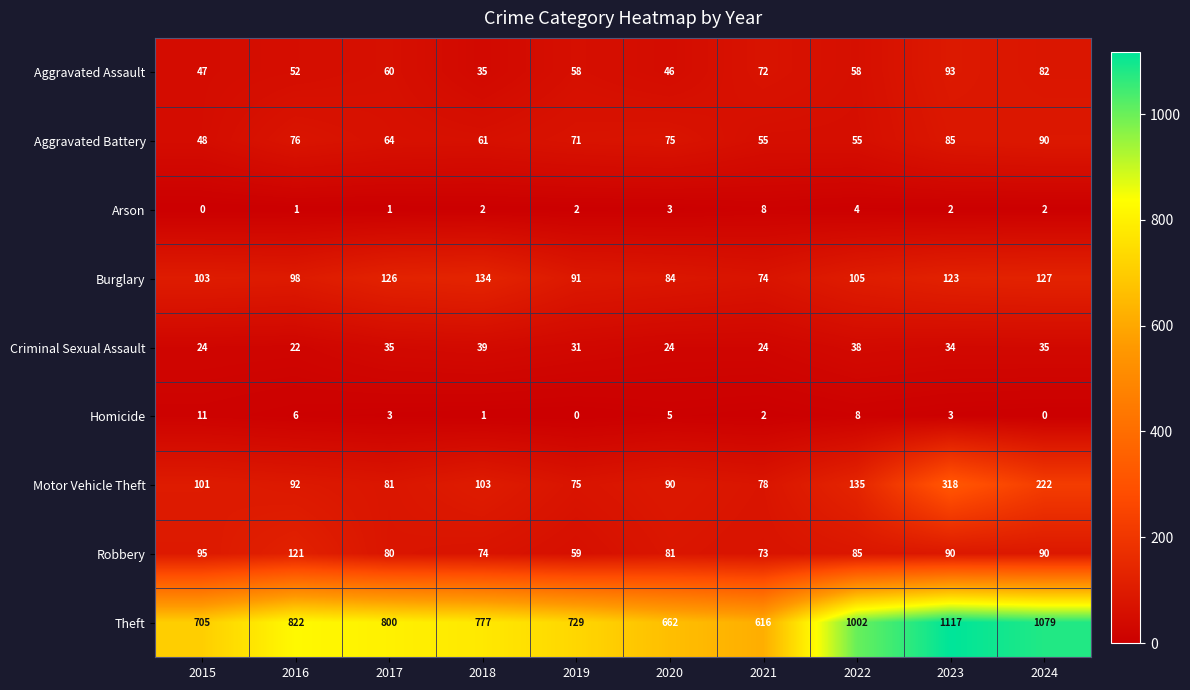

What is the sum of all Aggravated Battery values?

680